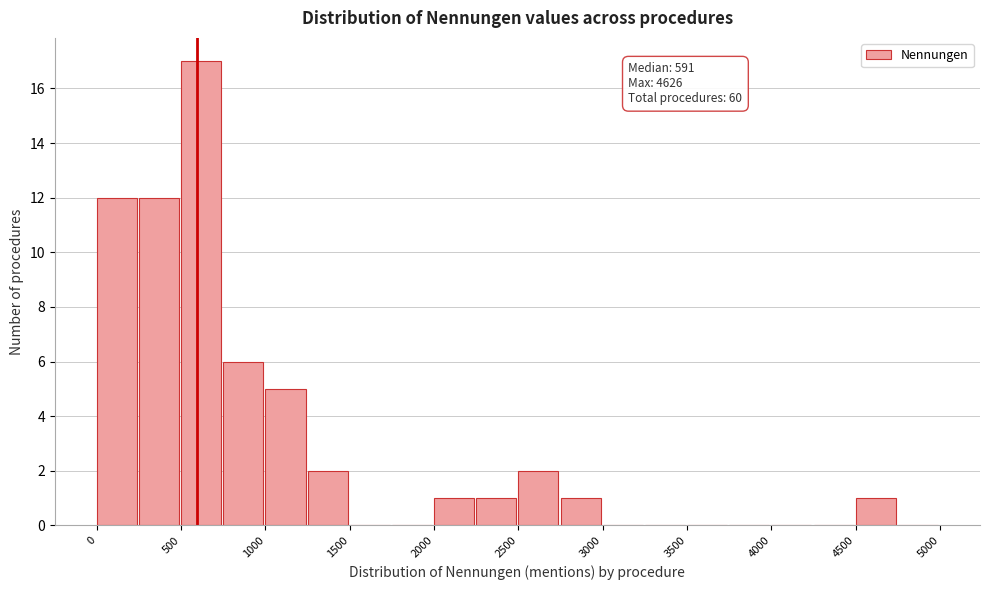

Over which range of the x-axis is the bar tallest?

500 to 750